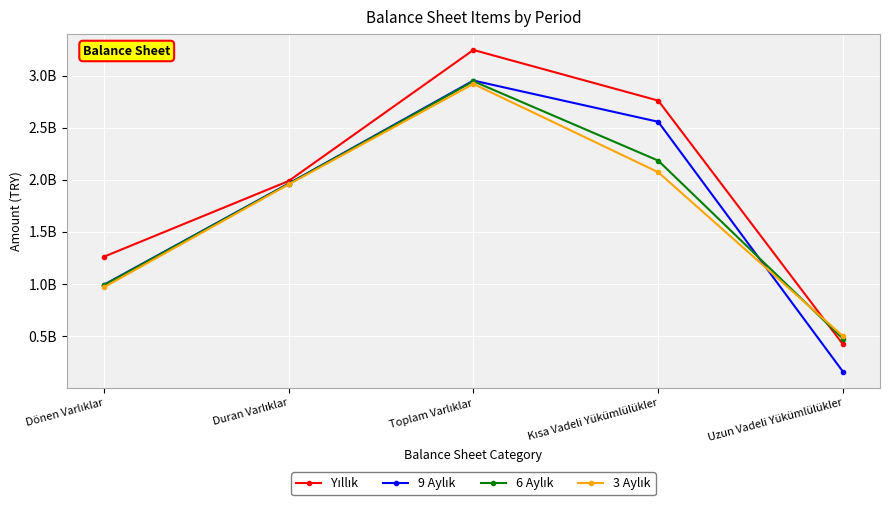

Which has a higher value, Dönen Varlıklar or Duran Varlıklar?

Duran Varlıklar